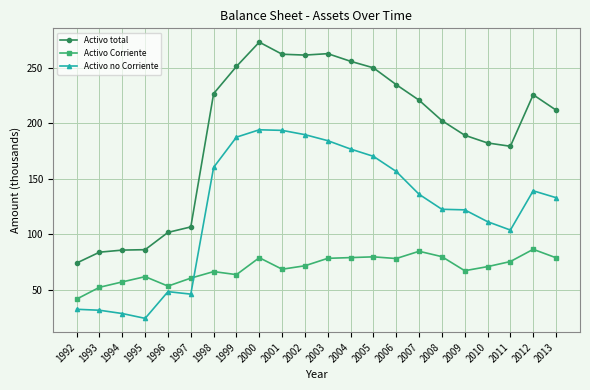

Does the chart have visible grid lines?

Yes